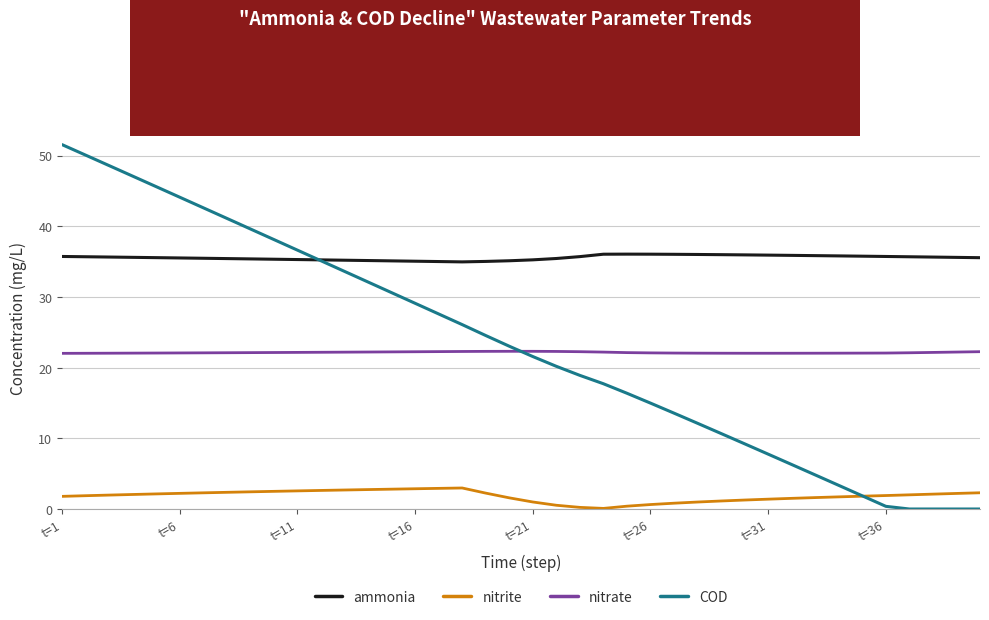

How many lines are shown in the chart?

4